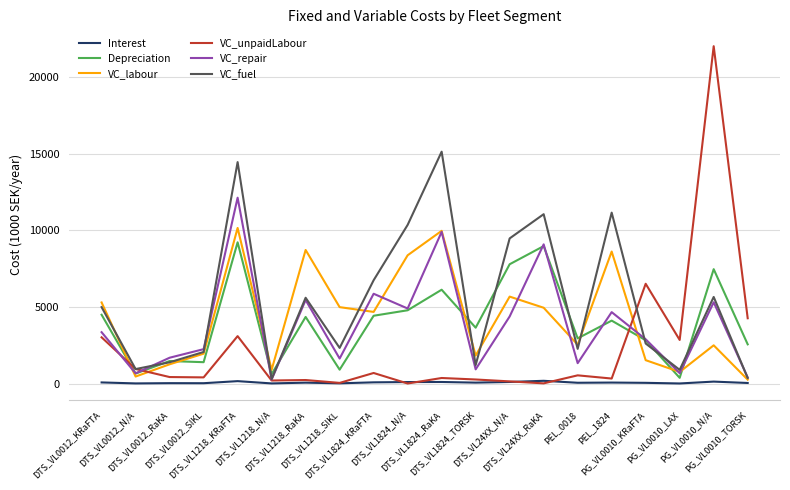

What is the difference between the maximum and second lowest values in the VC_labour series?

9688.7